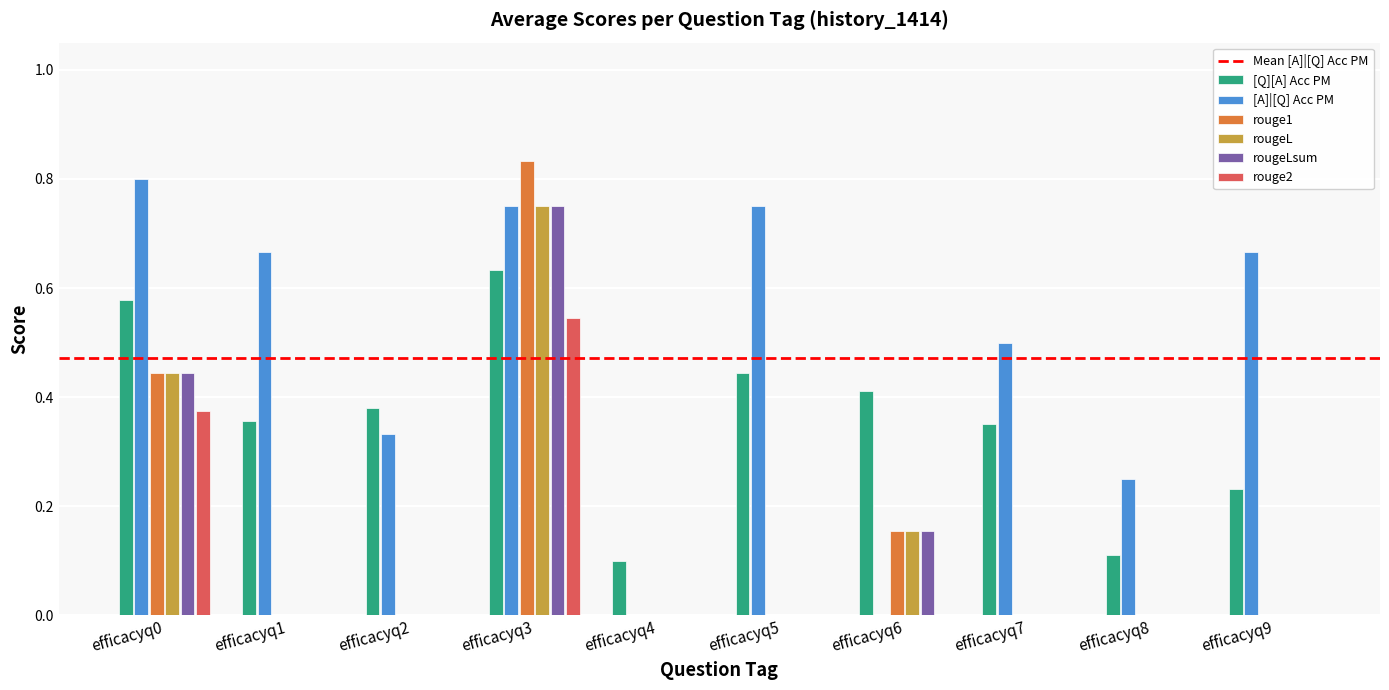

What is the sum of all rouge2 values?

0.9